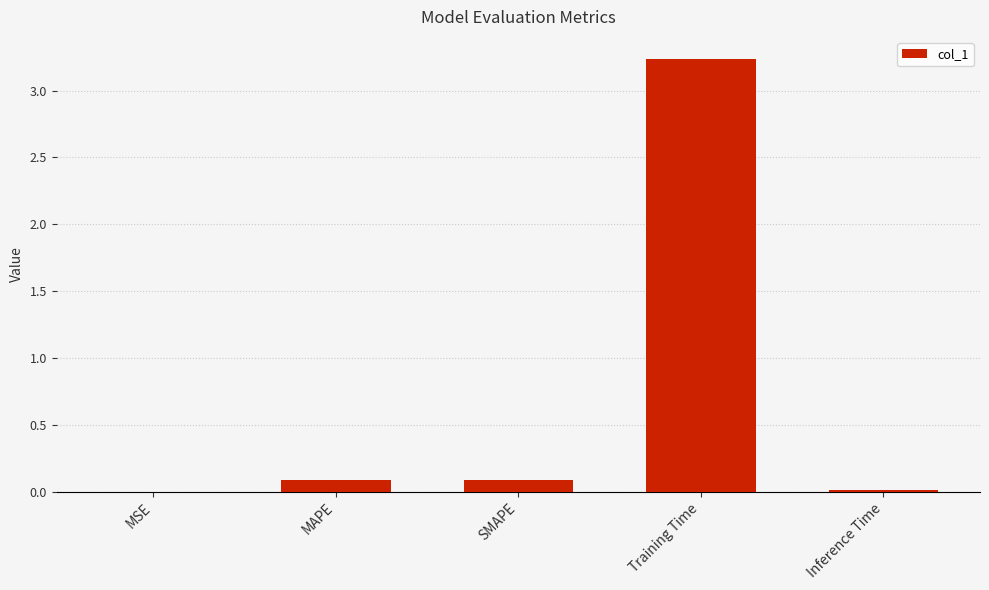

Which label corresponds to the largest value in the chart?

Training Time